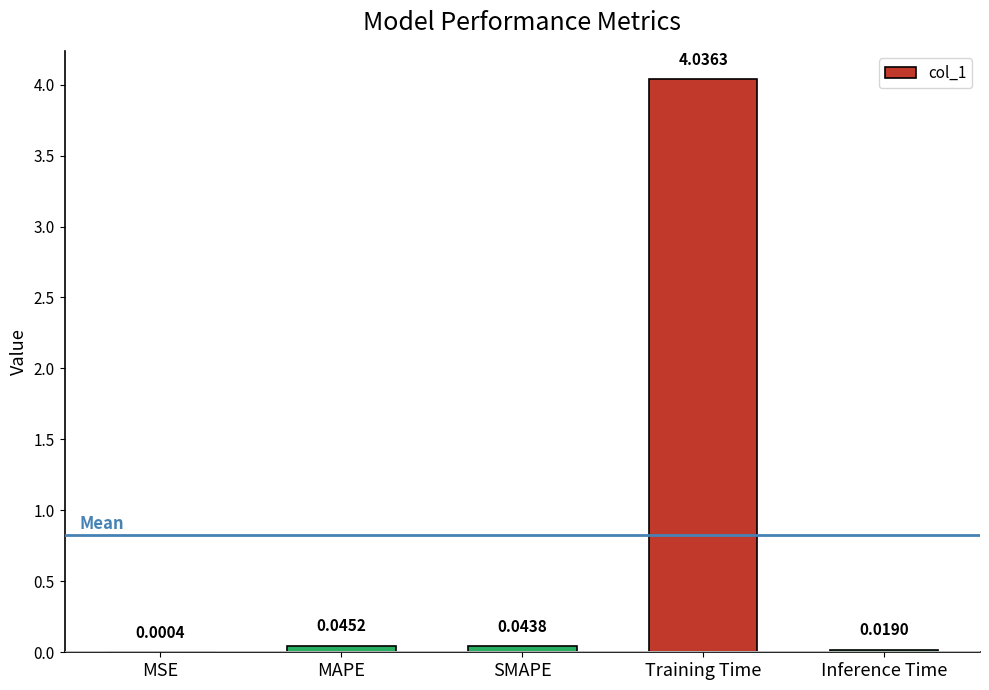

Which has a higher value, Inference Time or MSE?

Inference Time